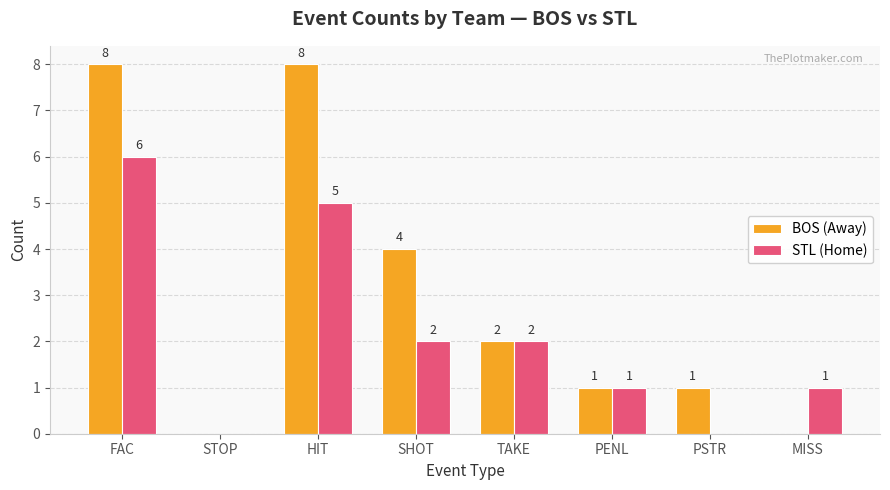

Reading right to left, list all the values displayed in this chart.

BOS (Away): MISS=0	PSTR=1	PENL=1	TAKE=2	SHOT=4	HIT=8	STOP=0	FAC=8
STL (Home): MISS=1	PSTR=0	PENL=1	TAKE=2	SHOT=2	HIT=5	STOP=0	FAC=6